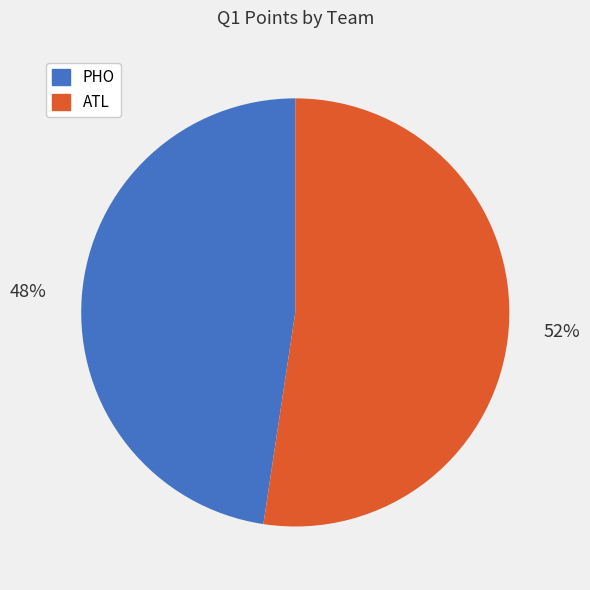

Count the number of slices in the pie.

2